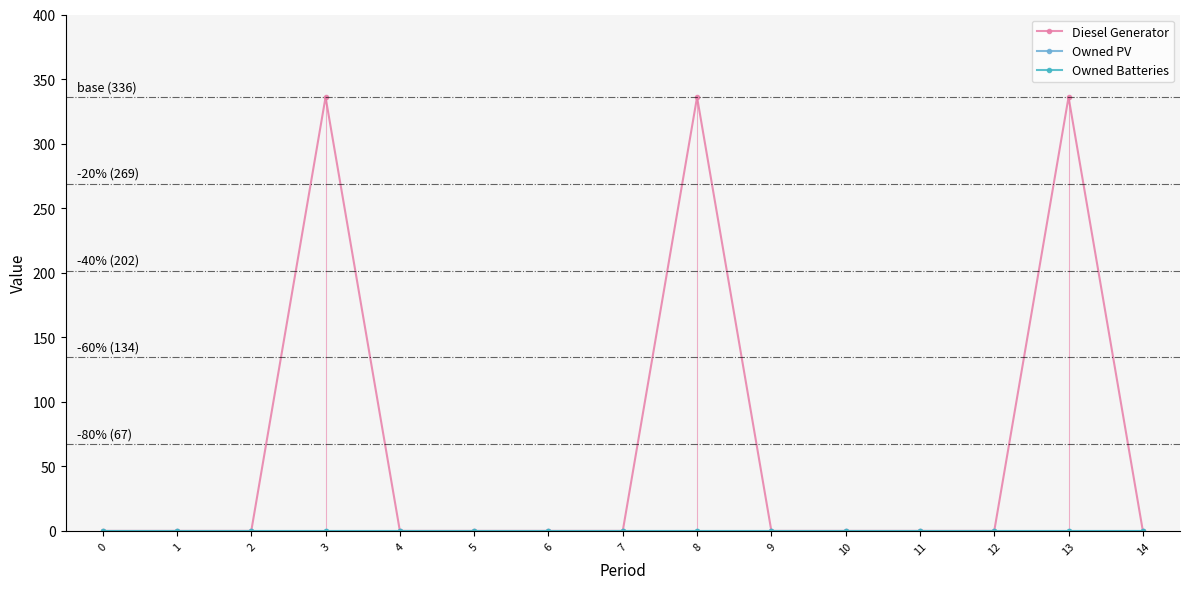

Rank the categories by Owned Batteries value from highest to lowest.

0, 1, 2, 3, 4, 5, 6, 7, 8, 9, 10, 11, 12, 13, 14